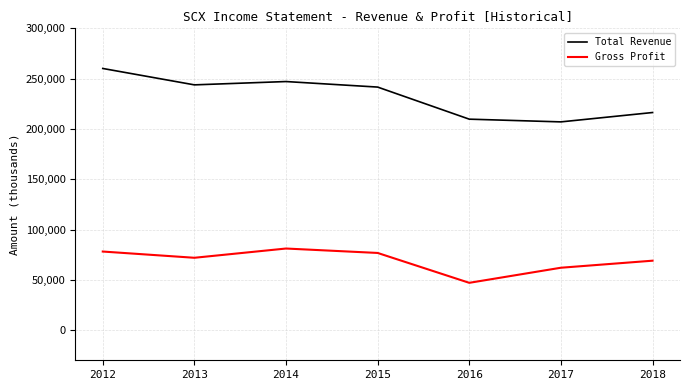

Reading left to right, list all the values displayed in this chart.

Total Revenue: 2012=260100	2013=243800	2014=247100	2015=241600	2016=209700	2017=207000	2018=216300
Gross Profit: 2012=78100	2013=71900	2014=81100	2015=76700	2016=47000	2017=62000	2018=69000